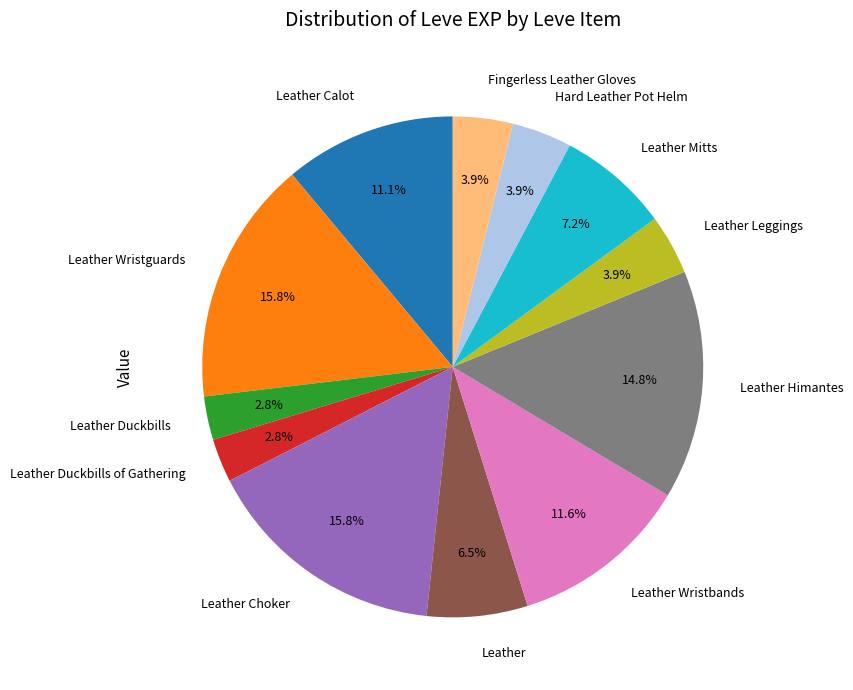

Is there any slice that represents more than half of the pie?

No